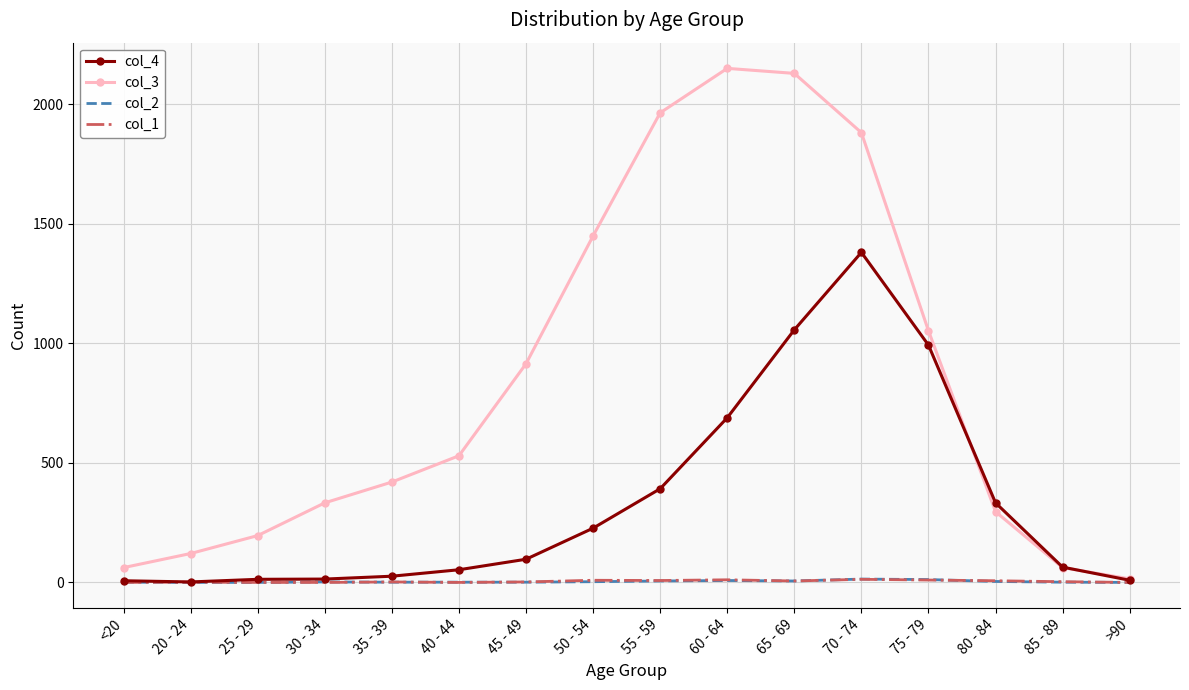

At which label does col_4 reach its peak?

70 - 74